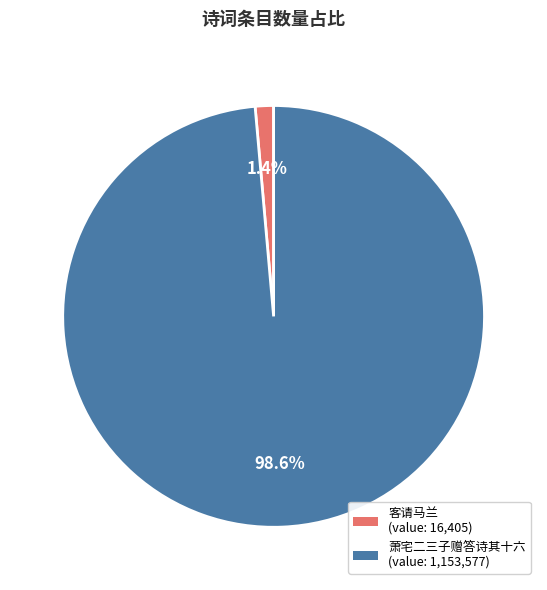

Does any single category account for the majority?

Yes